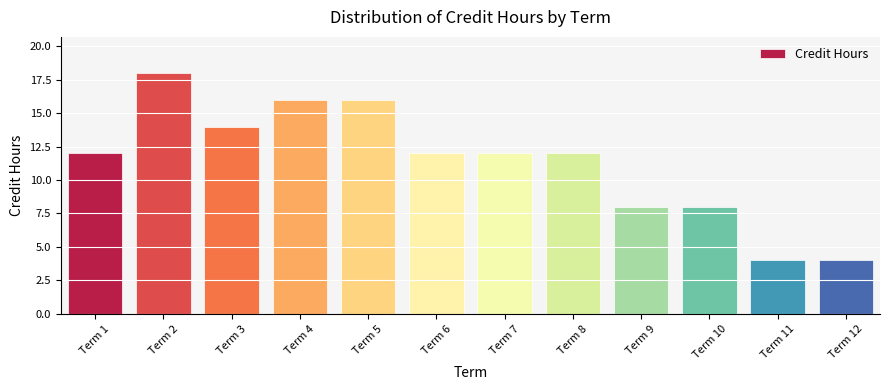

The chart shows a value of 4 at Term 12. True or false?

True